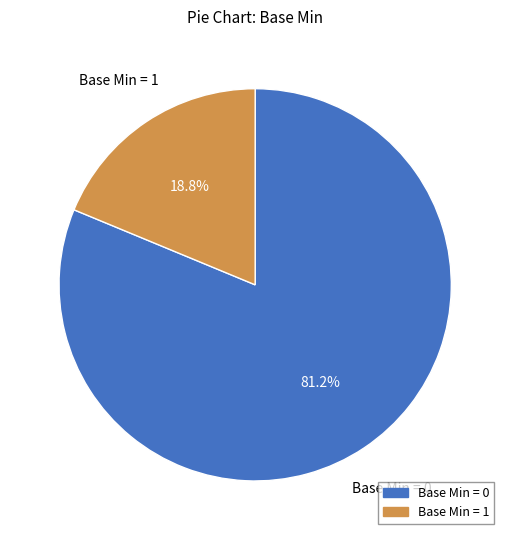

Is there a majority slice in this chart?

Yes